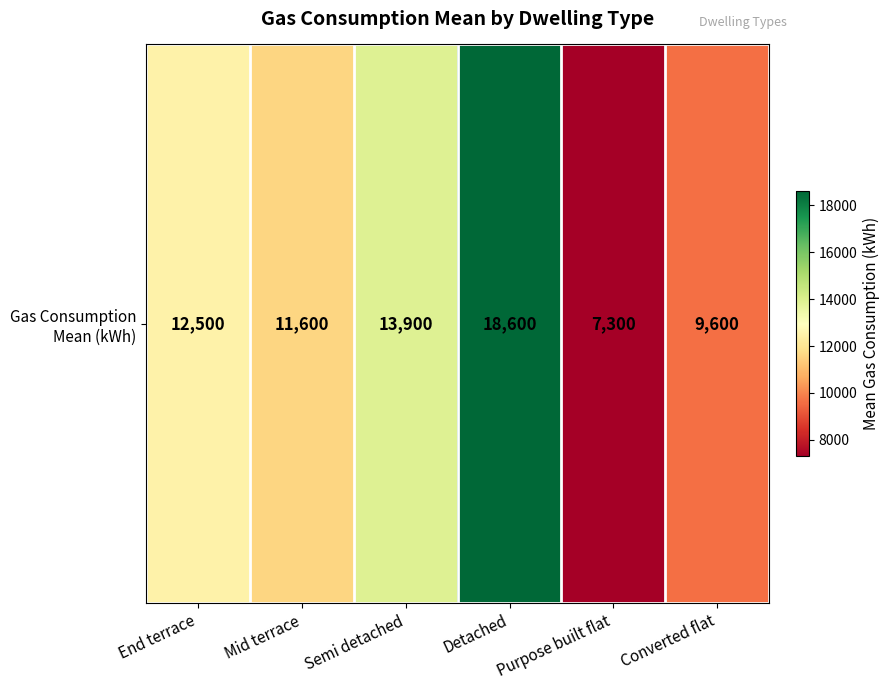

The value at Purpose built flat is 2718. True or false?

False